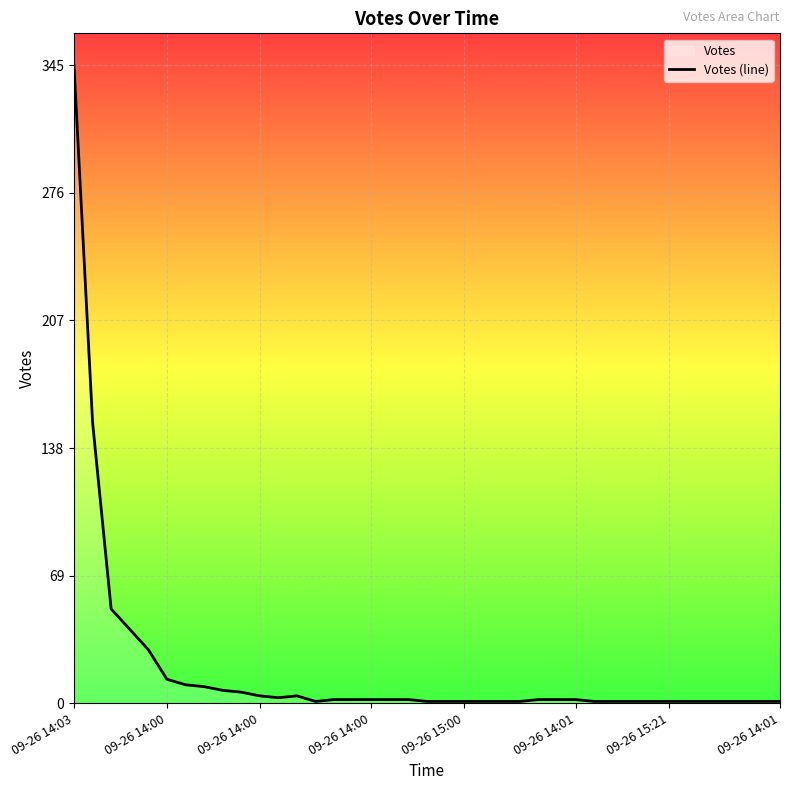

Which label corresponds to the largest value in the chart?

09-26 14:03